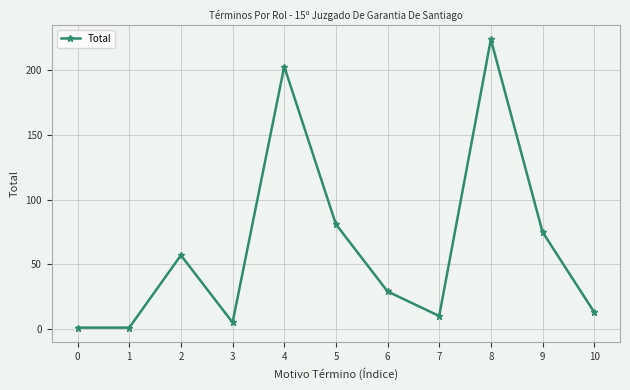

What is the greatest value displayed?

224